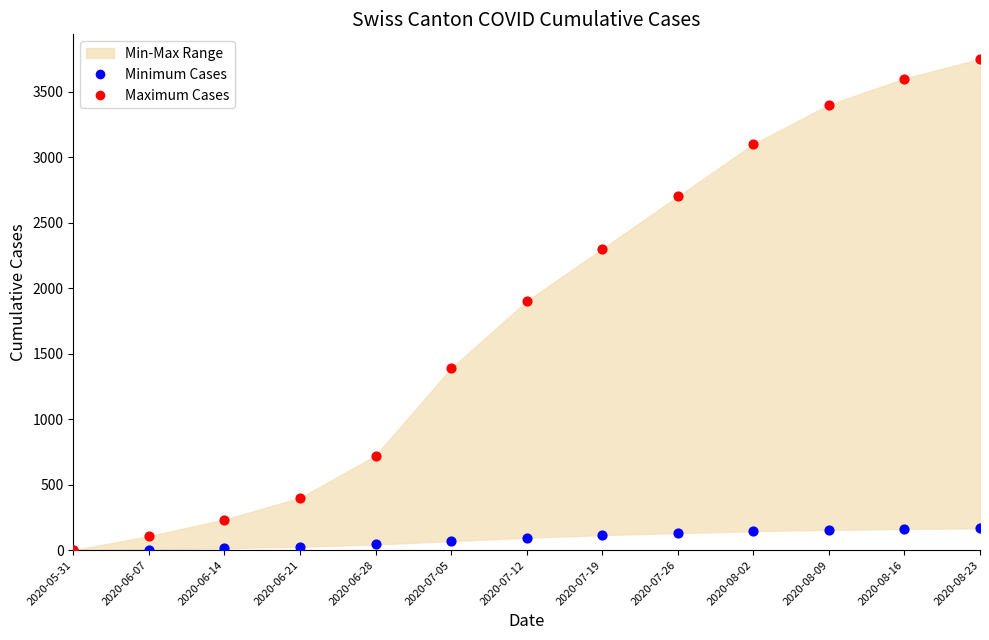

Which series reaches the minimum Y coordinate?

Minimum Cases